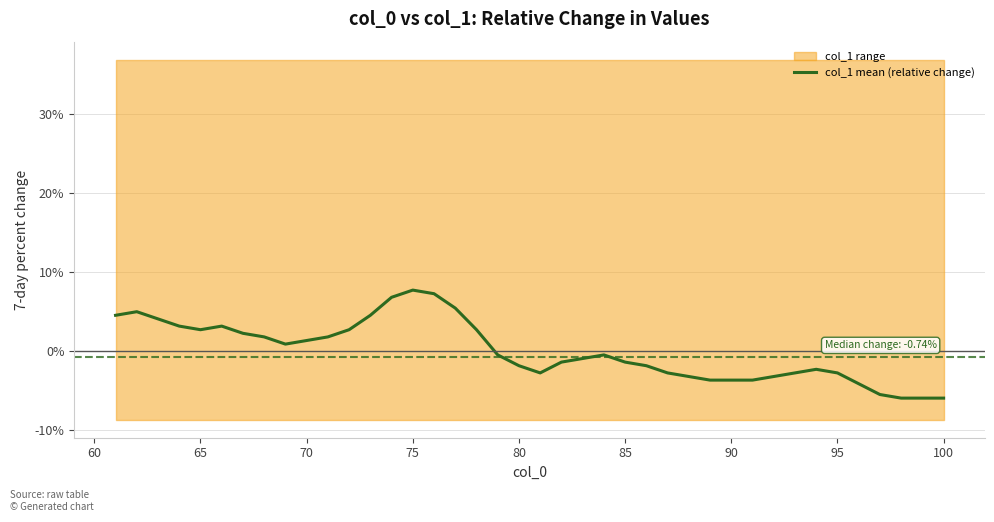

How many interior local valleys (lower than both neighbors) does the data have?

3